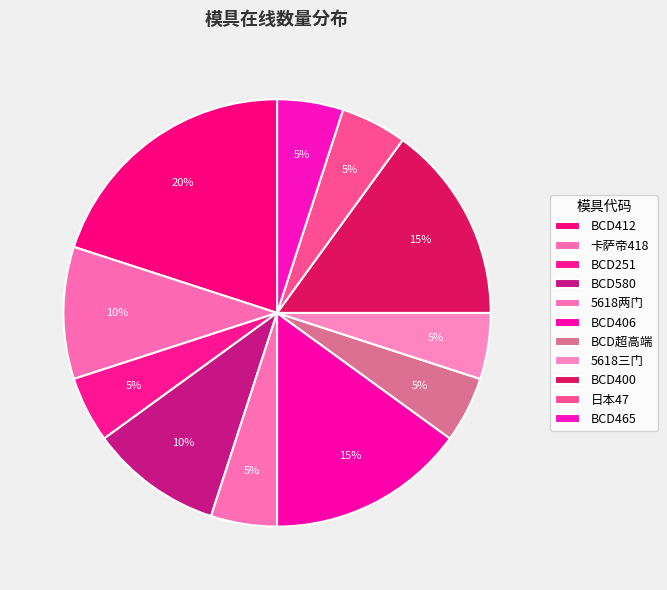

How many segments does this pie chart have?

11